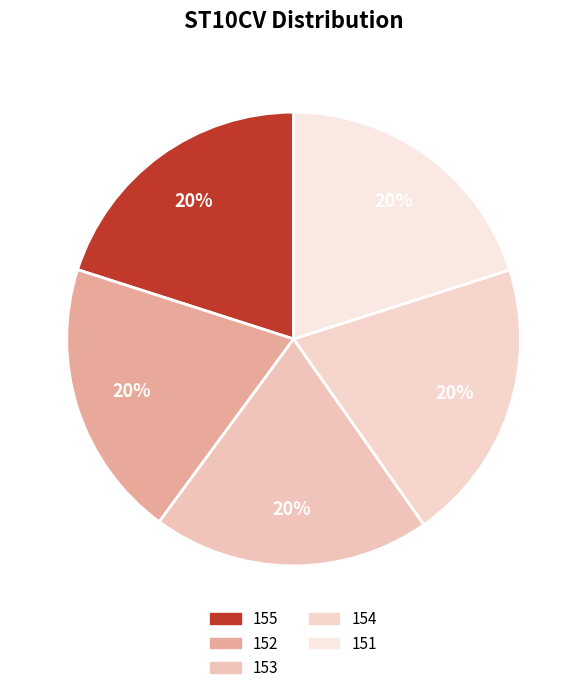

To the nearest percent, what percentage of the pie is 154?

20%